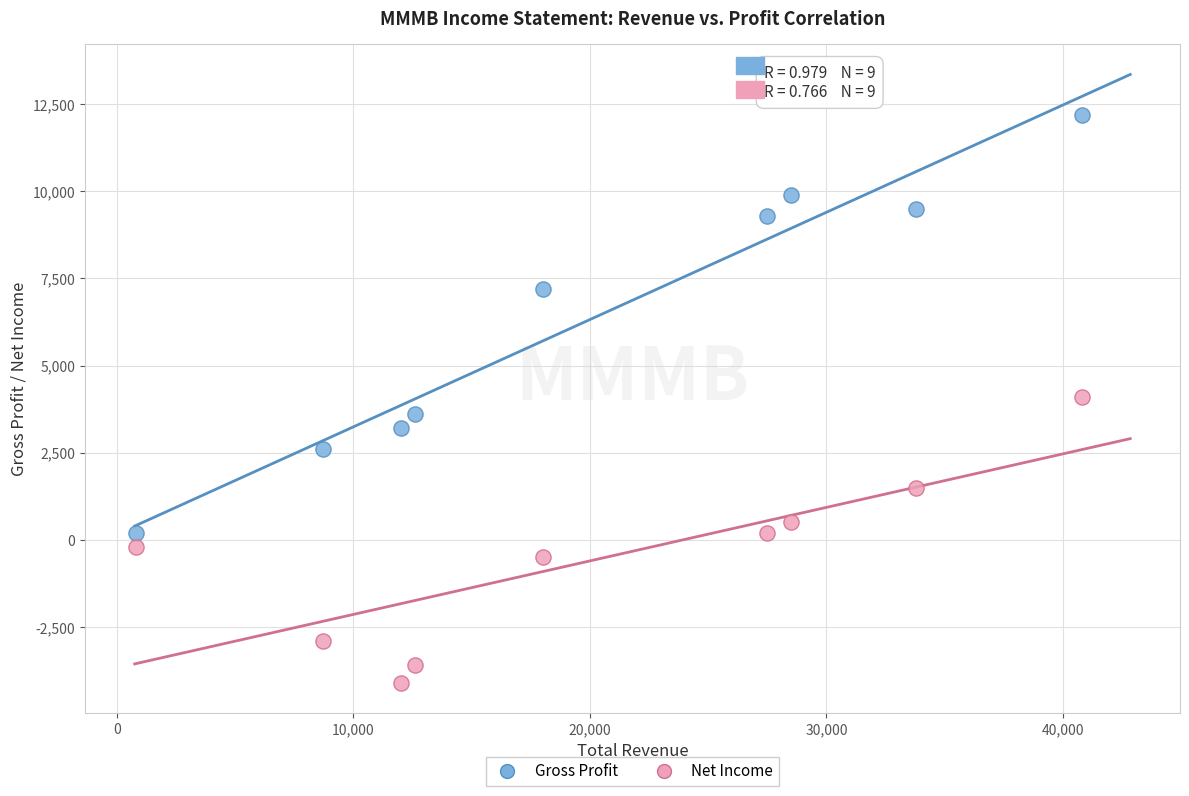

Across all data points, what is the range of Y values (max minus min)?

16300